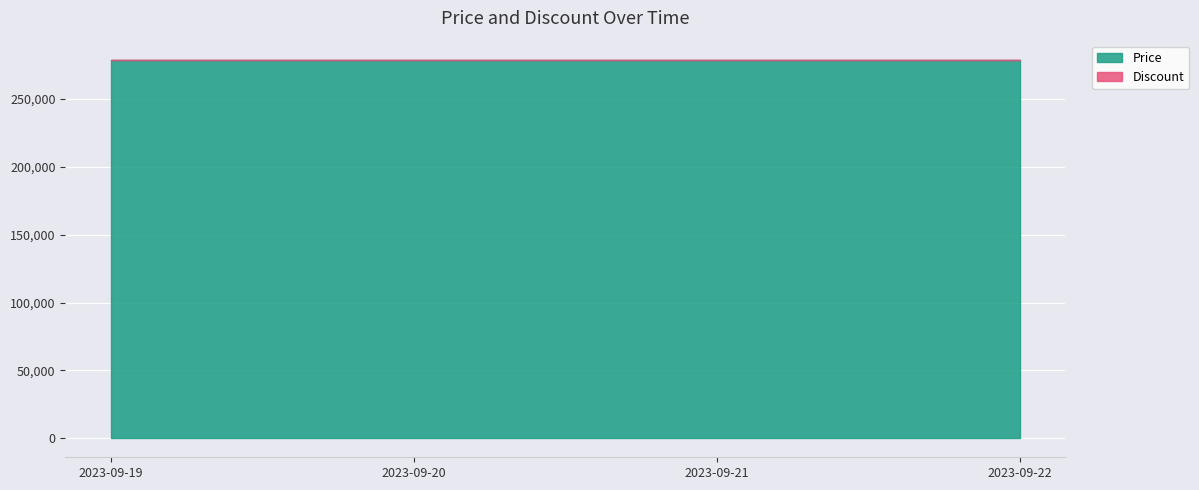

True or false: Price and Discount intersect in this chart.

False